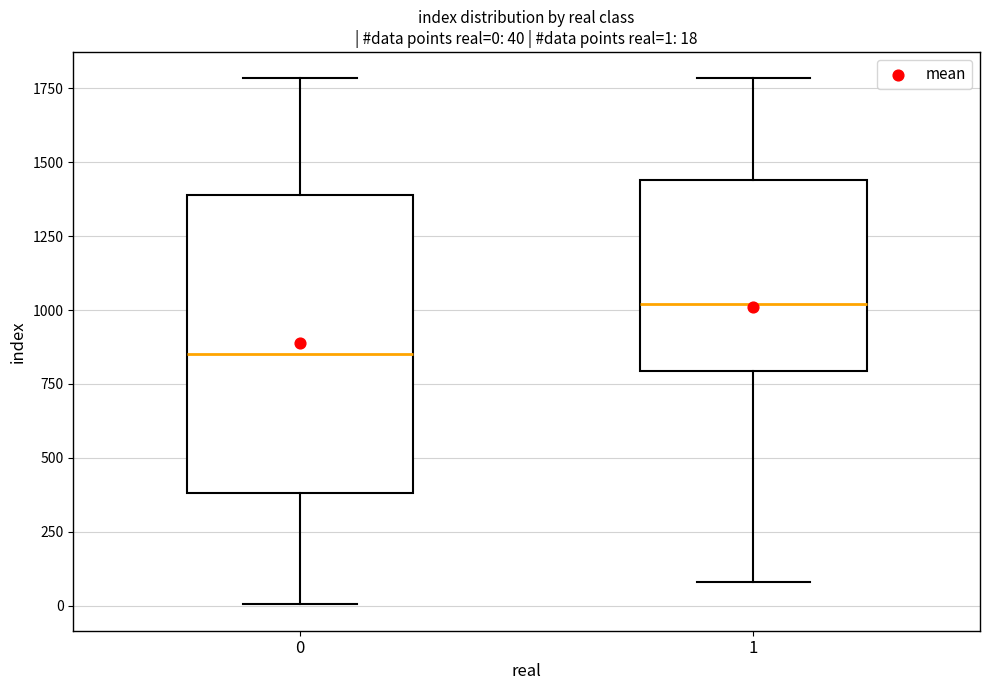

Which box's median line is the lowest?

0